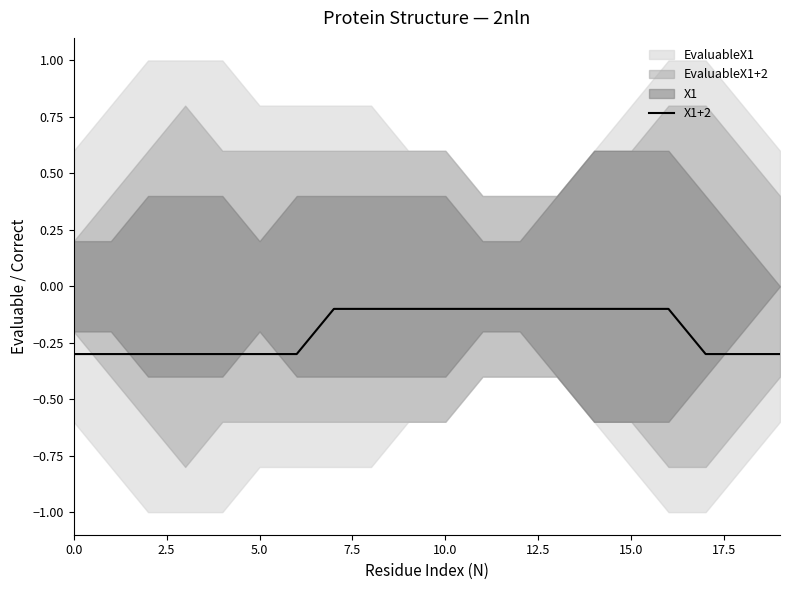

What is the minimum value for X1+2?

-0.3